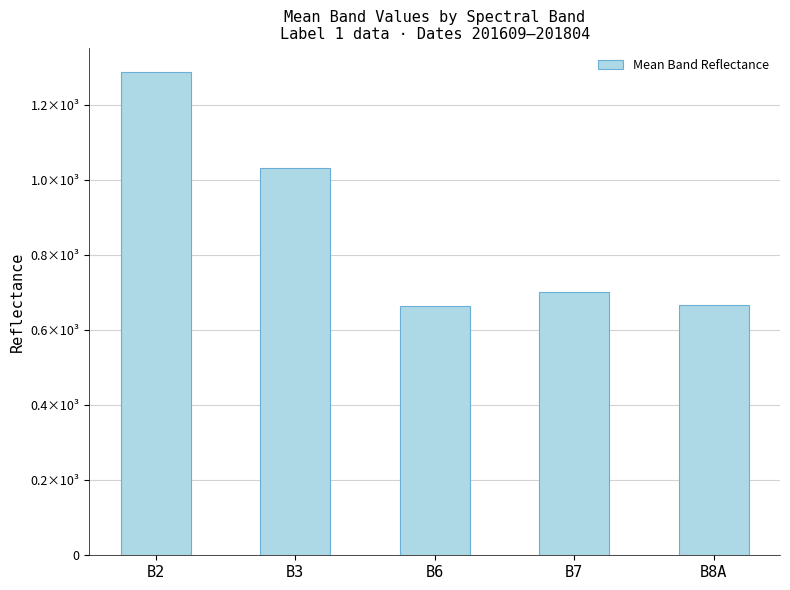

What is the difference between the values at B8A and B3?

367